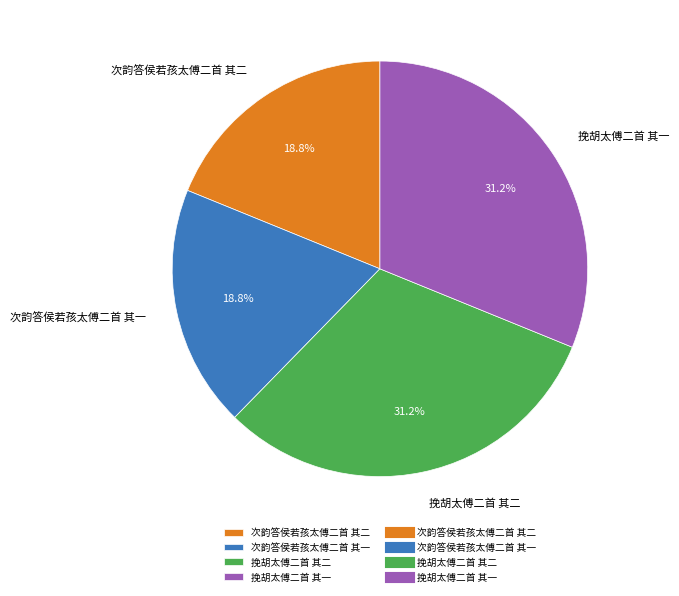

What percentage is the 次韵答侯若孩太傅二首 其一 slice, to the nearest percent?

19%